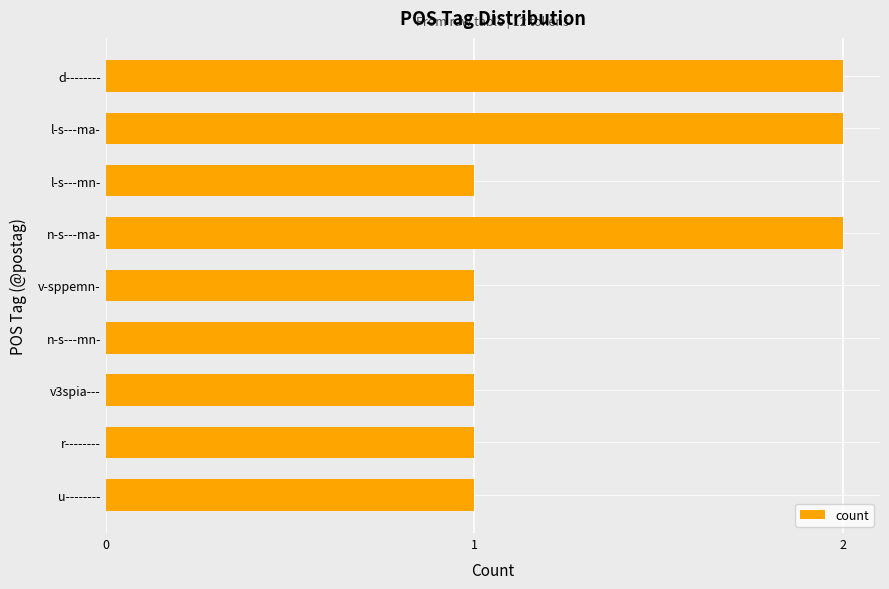

What is the average value?

1